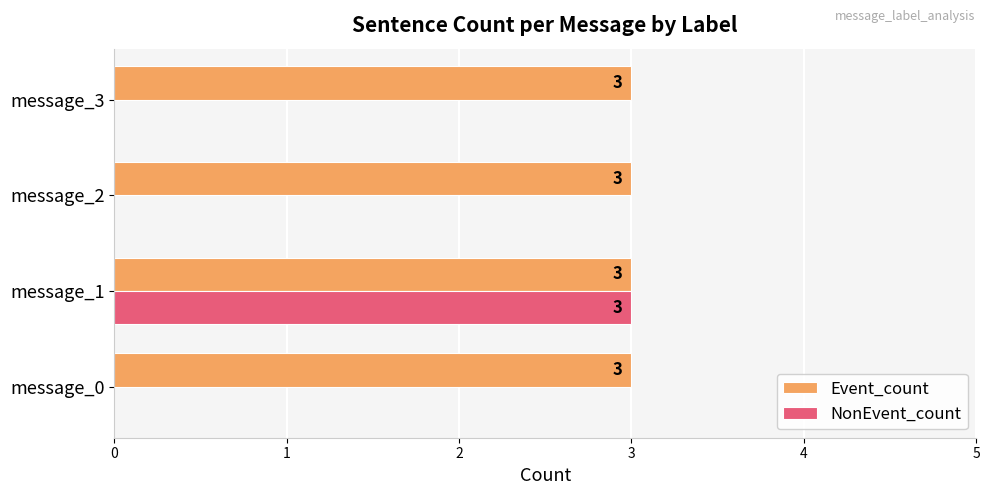

What is the maximum value shown in the chart?

3